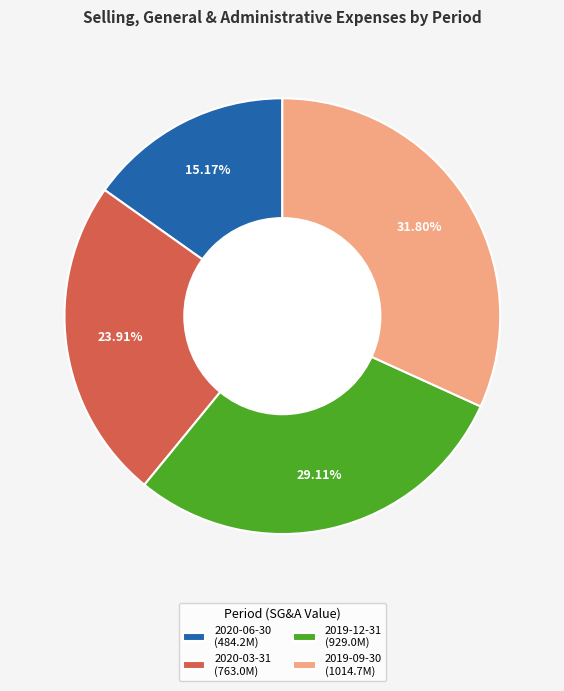

Rank the categories by value from highest to lowest.

2019-09-30, 2019-12-31, 2020-03-31, 2020-06-30